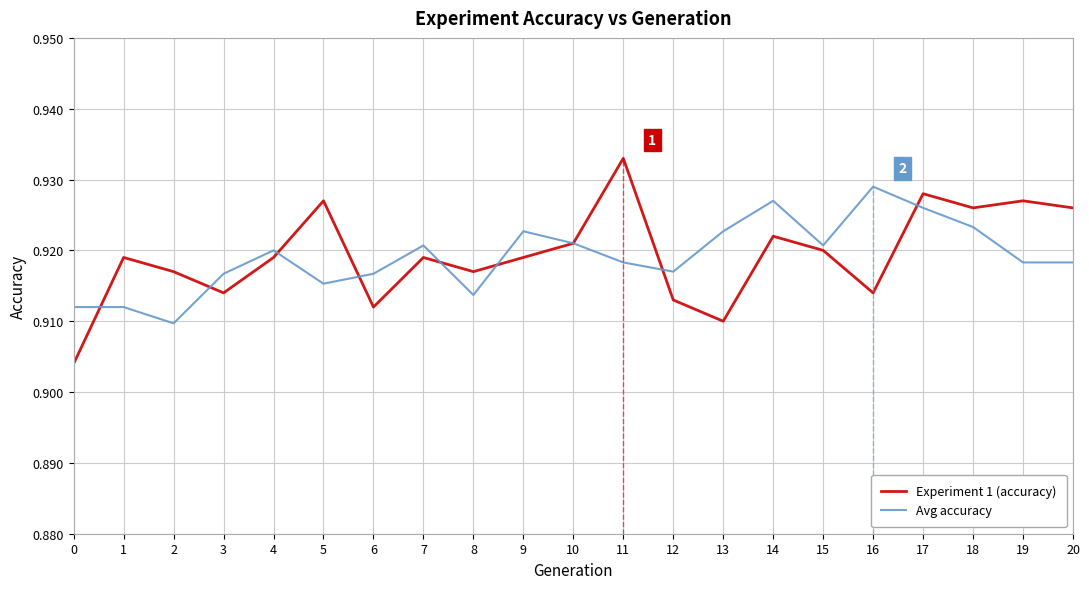

What is the total value across all series at 18?

1.8